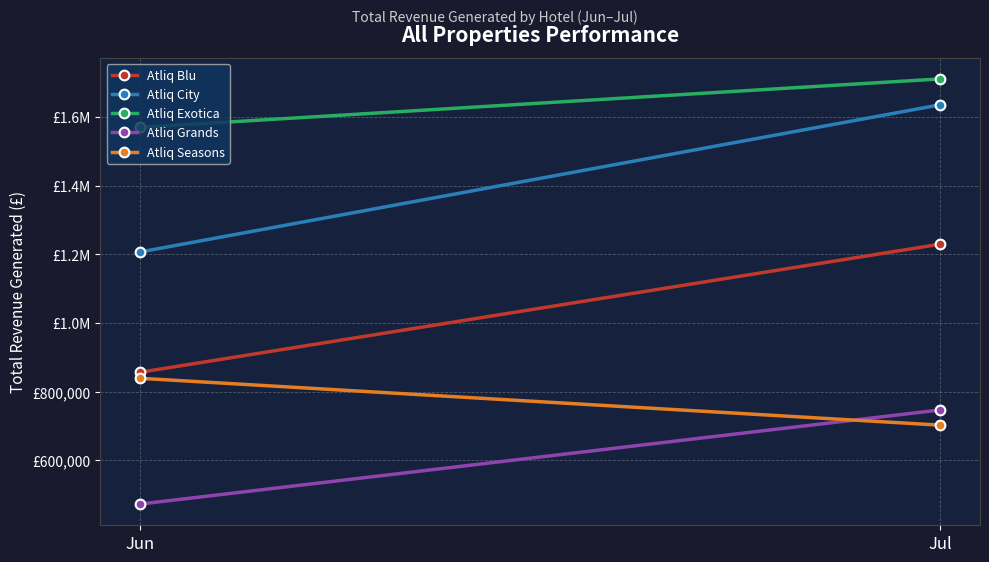

Which category has the highest value across all series?

Jul